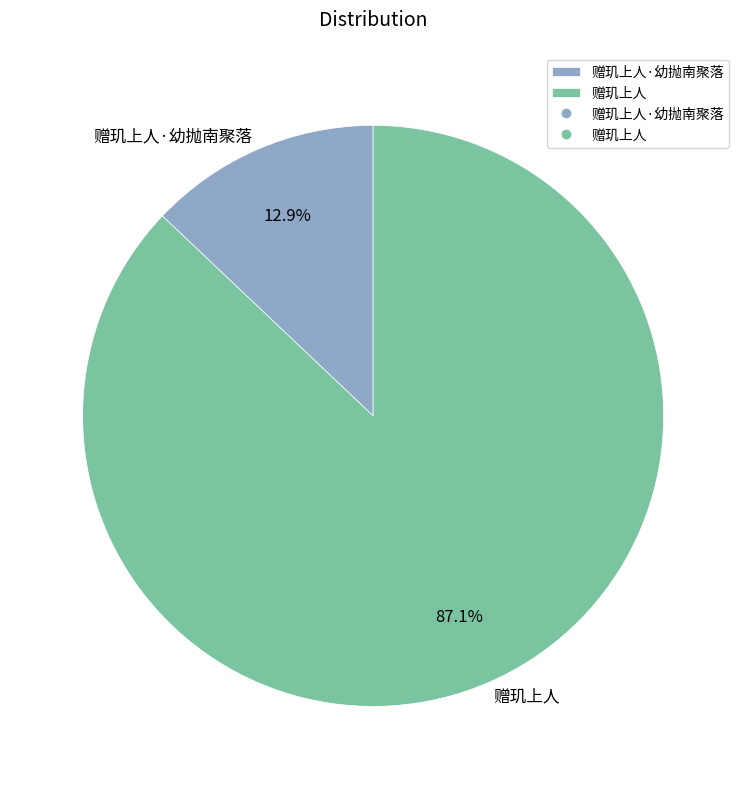

The 赠玑上人·幼抛南聚落 slice represents 20% of the pie. True or false?

False